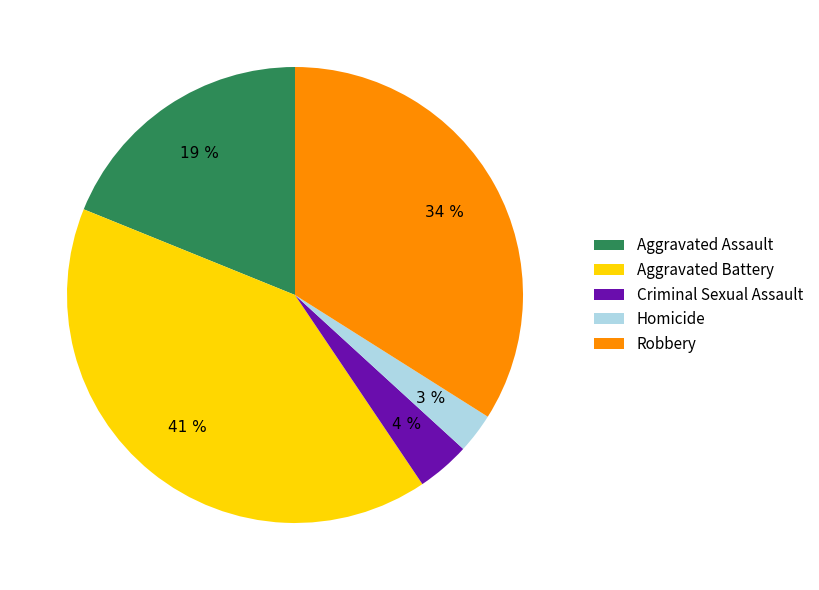

Is there a majority slice in this chart?

No